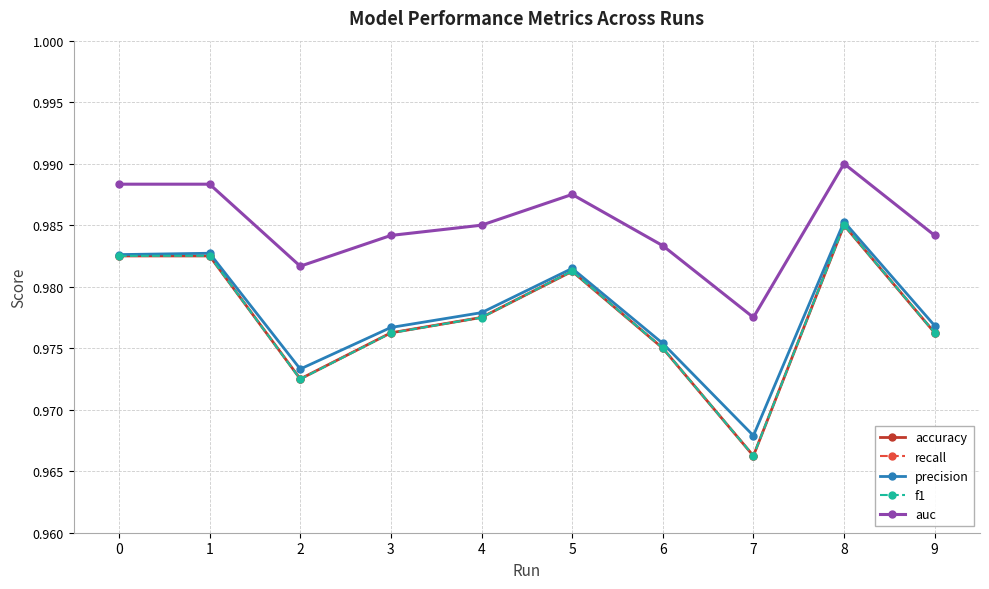

Does the chart have visible grid lines?

Yes